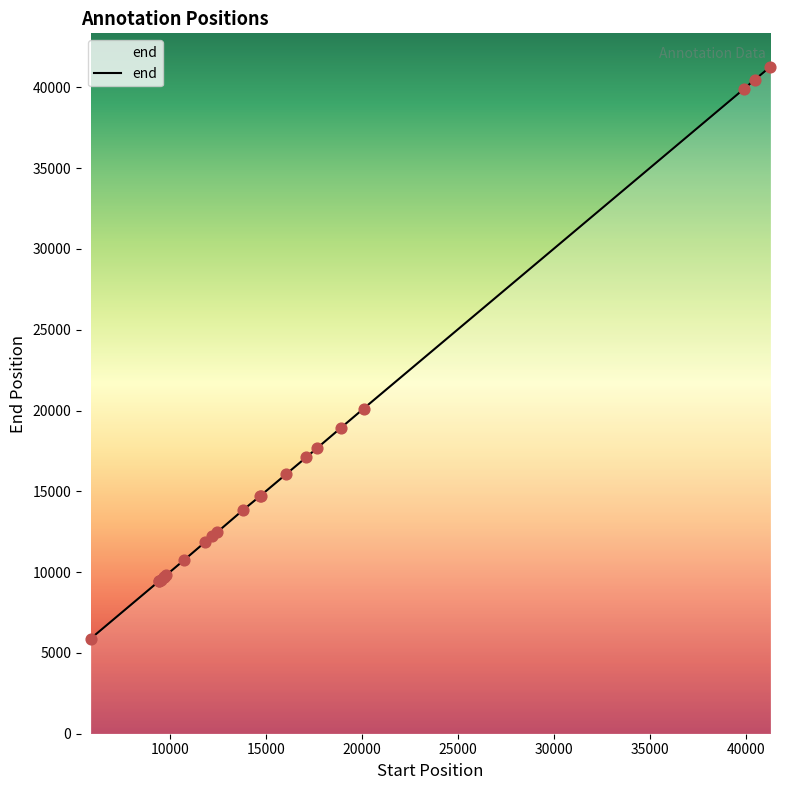

What is the maximum value shown in the chart?

41283